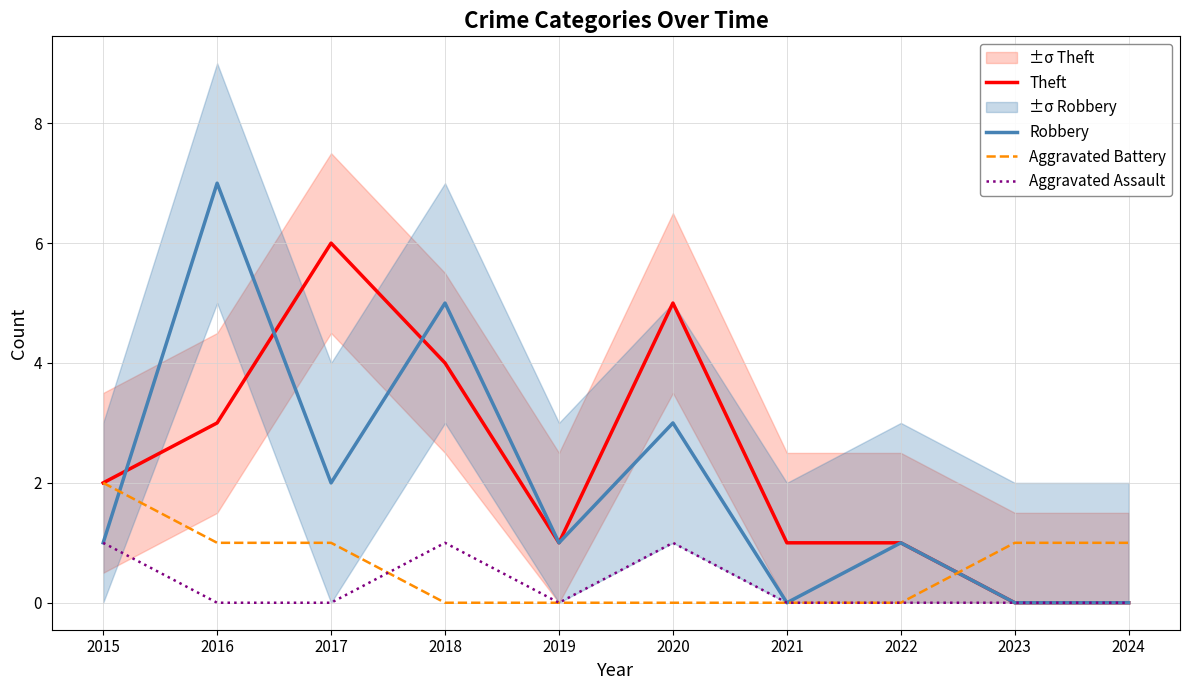

Is the value of Aggravated Battery at 2016 greater than the value of Robbery at 2017?

No